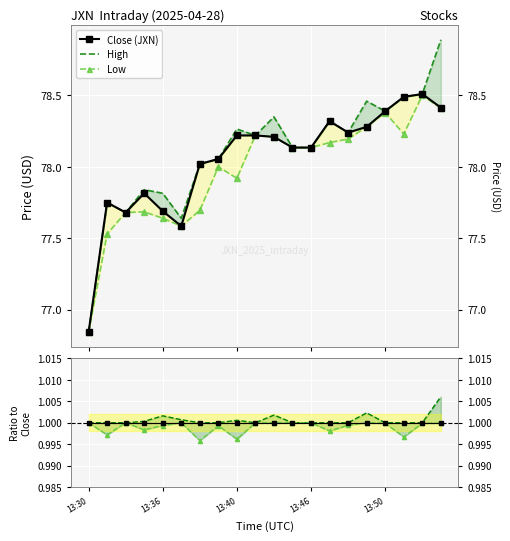

The value of Close (JXN) at 13:46 is 78.1. True or false?

True